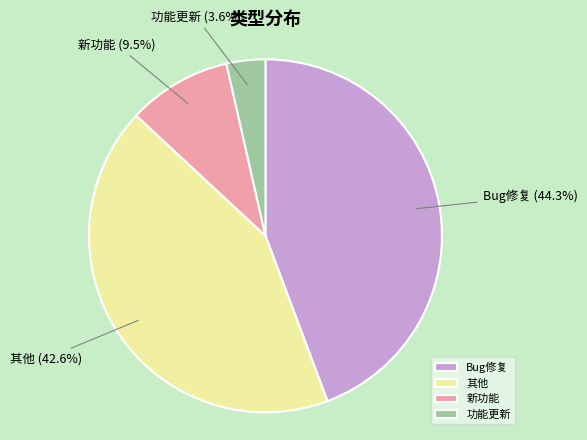

Does Bug修复 account for over 50% of the chart?

No